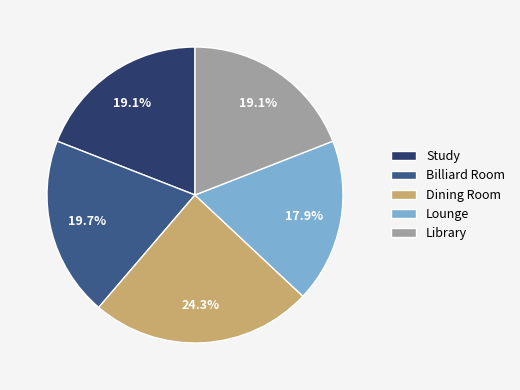

What percentage is the Lounge slice, to the nearest percent?

18%